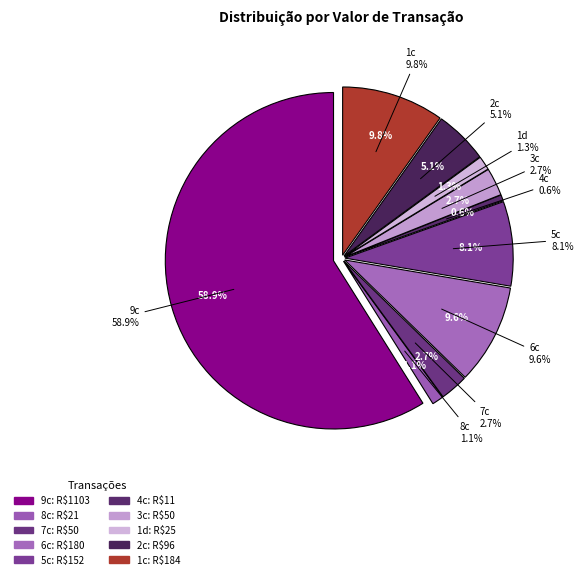

Does any single category account for the majority?

Yes